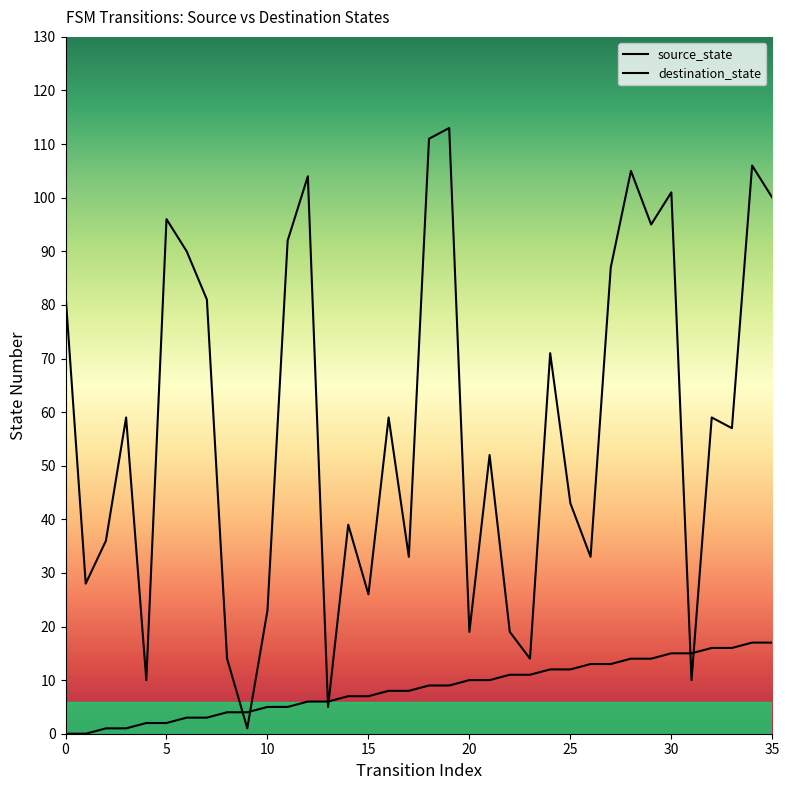

After their last crossing, which series has the higher values: destination_state or source_state?

destination_state